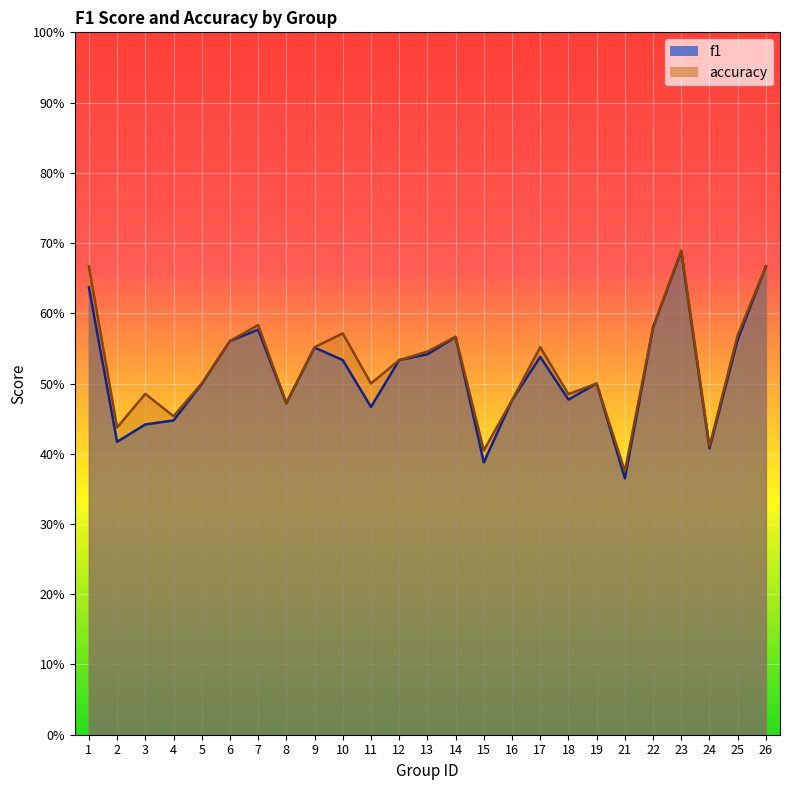

True or false: f1 and accuracy intersect in this chart.

False